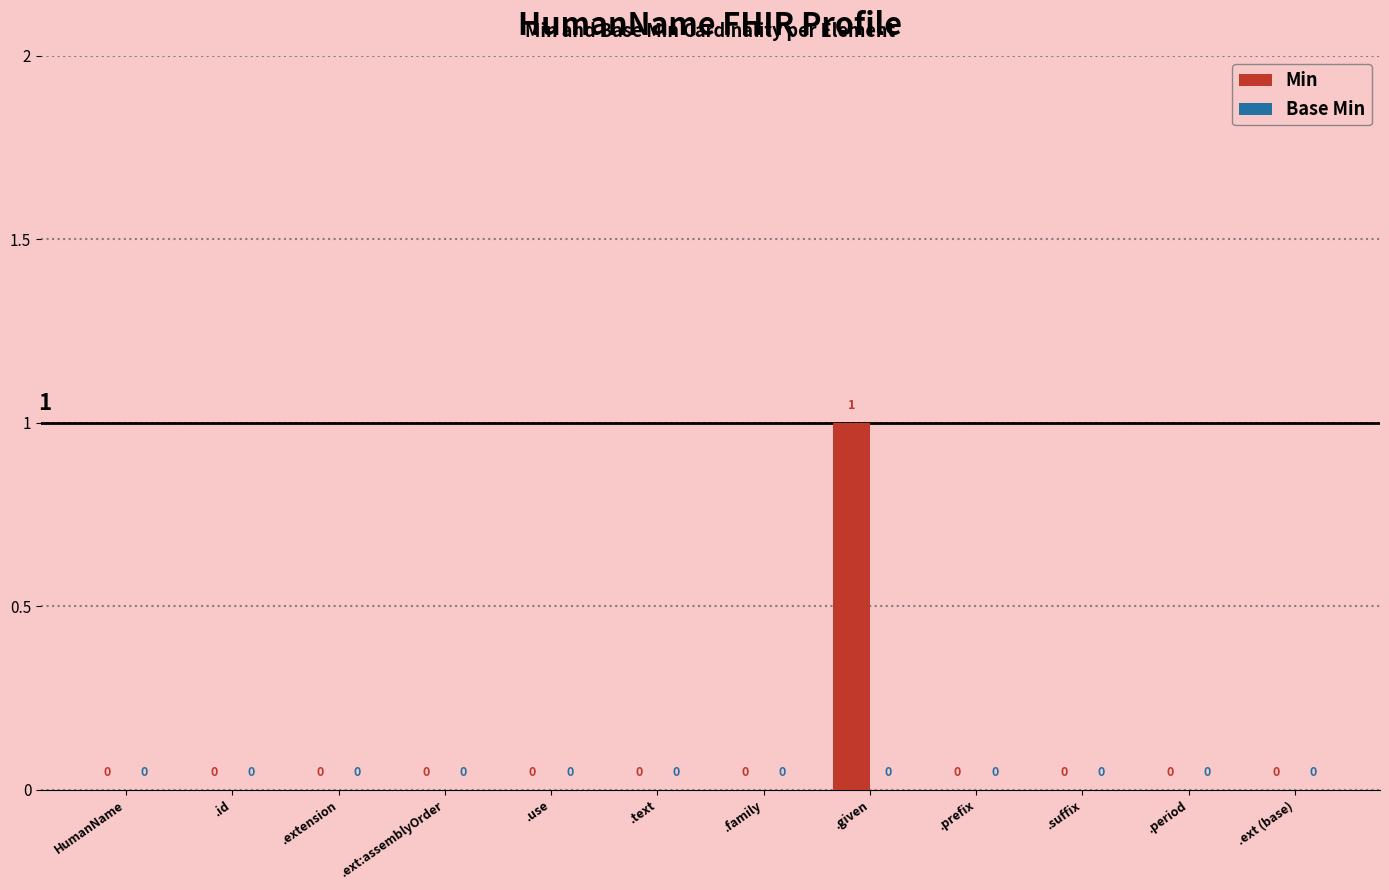

What is the change in value from .id to .given?

+1